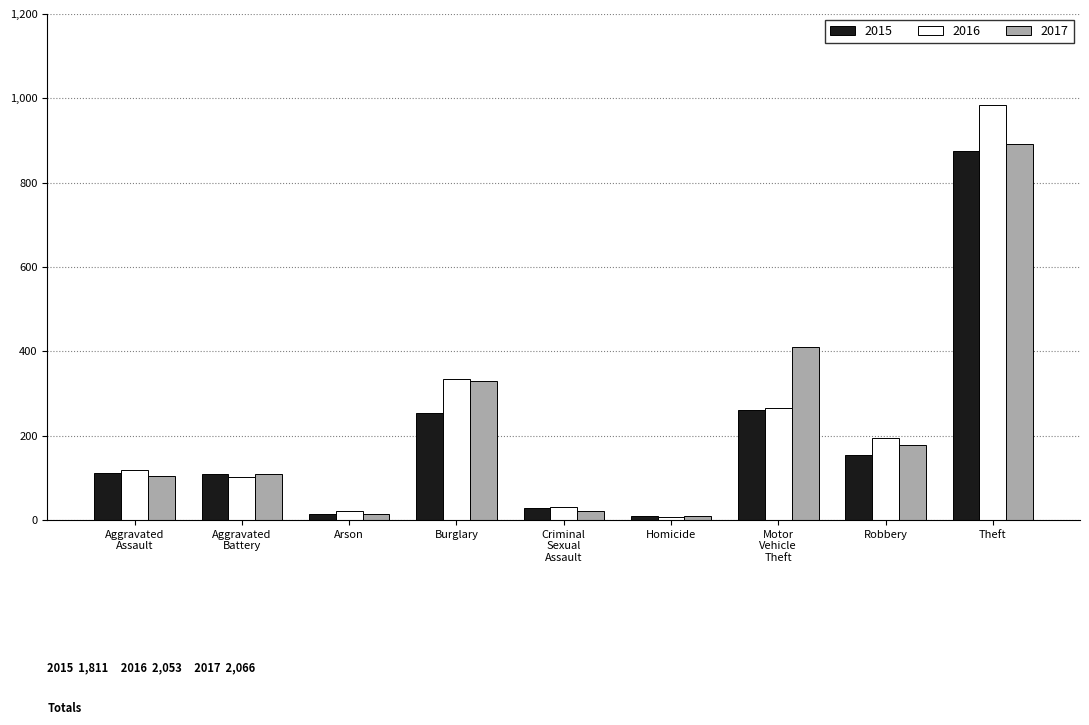

Which category has the highest value in the 2017 series?

Theft